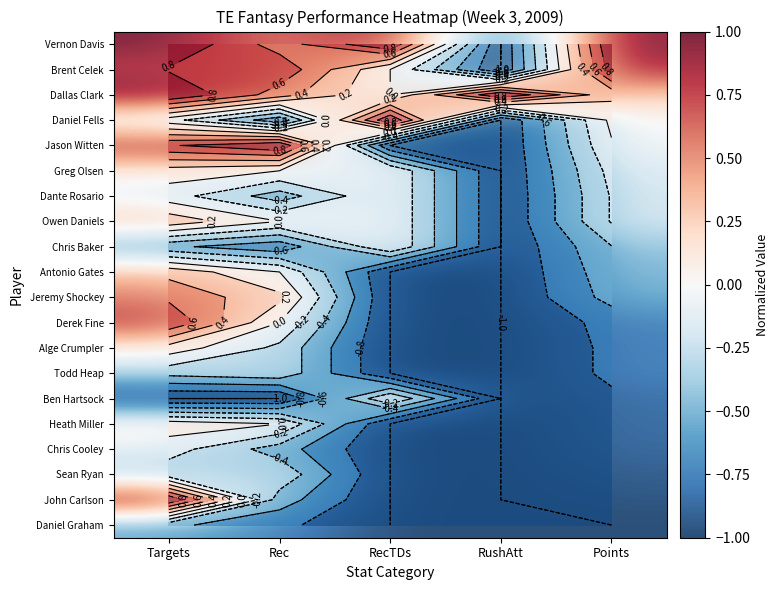

List the series in order of their peak value, lowest first.

Daniel Graham, Todd Heap, Sean Ryan, Chris Cooley, Dante Rosario, Chris Baker, Ben Hartsock, Greg Olsen, Alge Crumpler, Heath Miller, Owen Daniels, Antonio Gates, Jeremy Shockey, Derek Fine, Brent Celek, Vernon Davis, Dallas Clark, Daniel Fells, Jason Witten, John Carlson